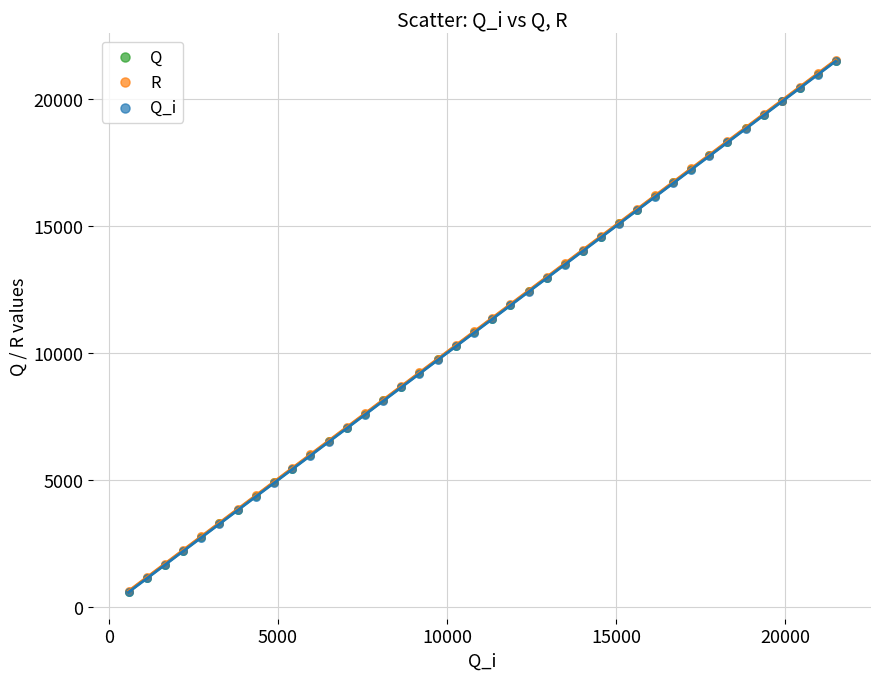

Which series has the largest Y range (max minus min)?

R